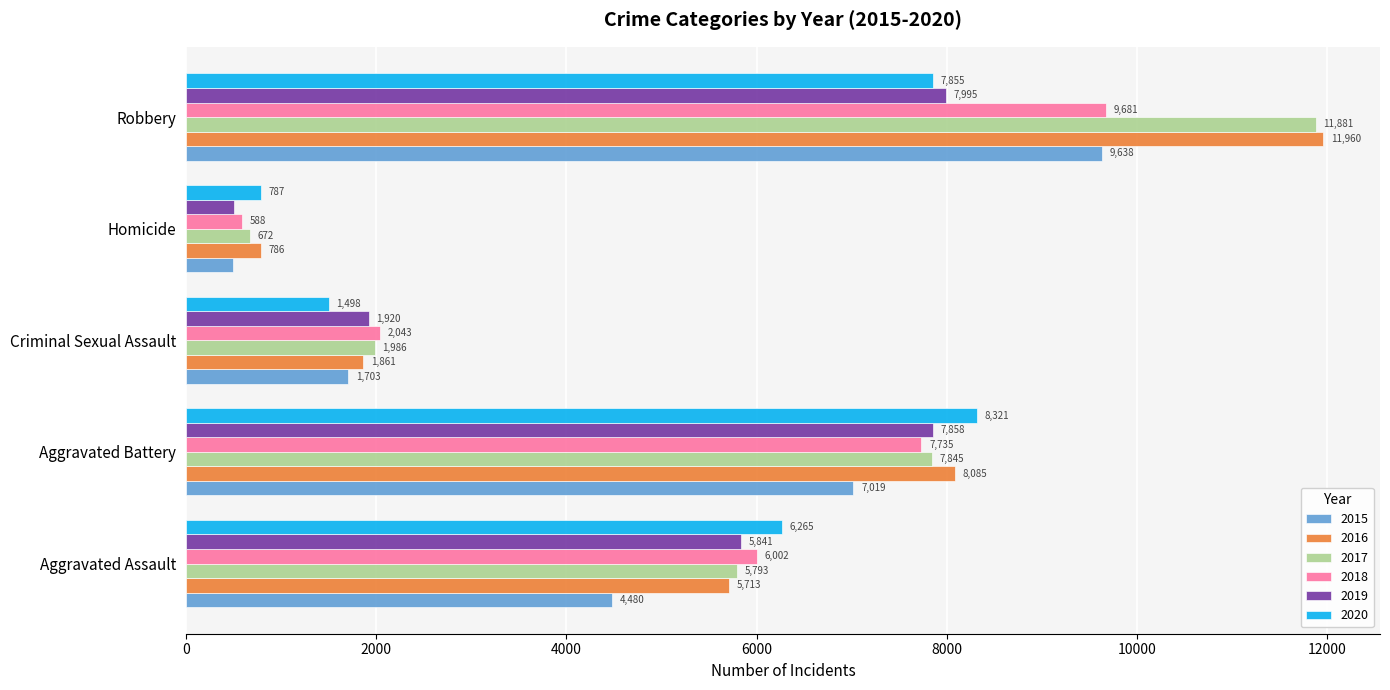

Which series has the widest spread of values?

2017